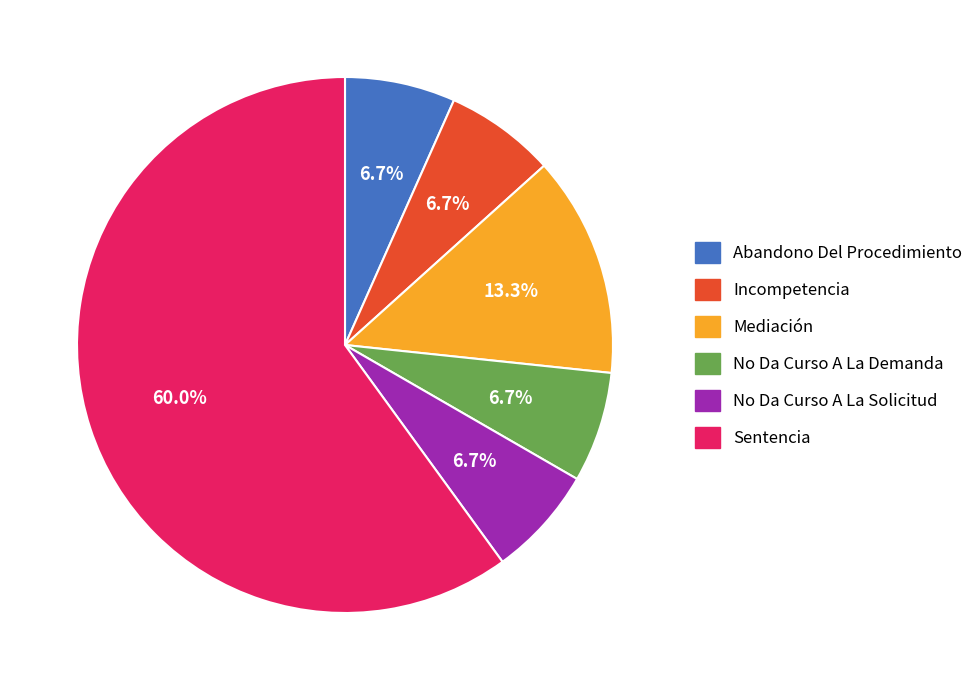

Which category accounts for the majority?

Sentencia